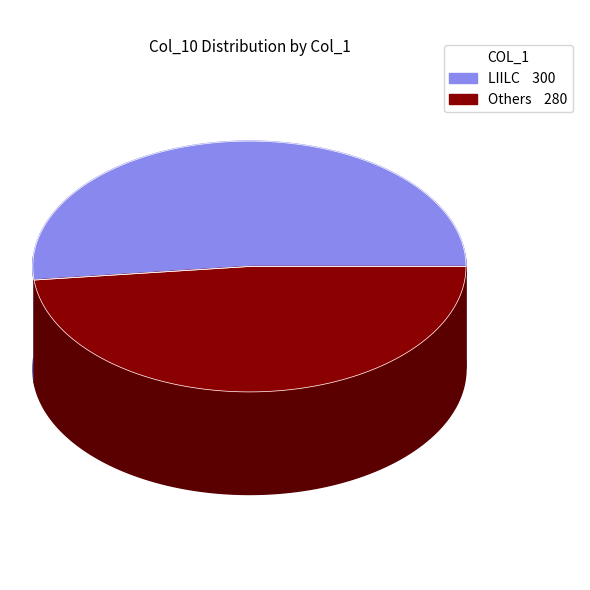

How much of the chart is everything except ILBIE?

100.0%